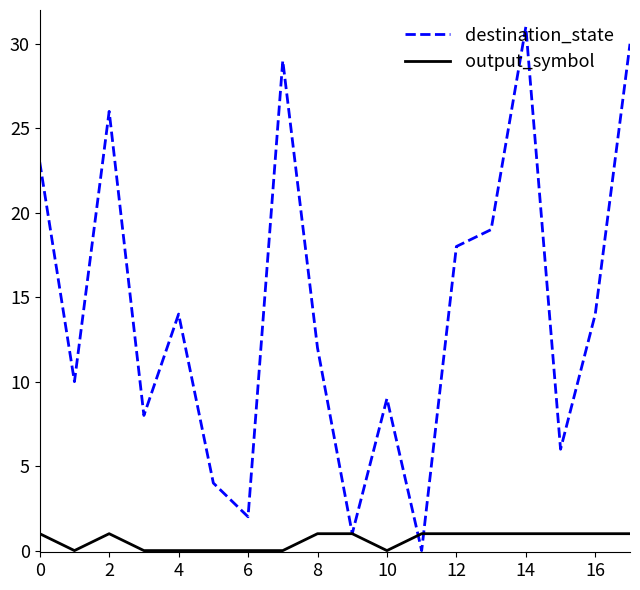

How many distinct data groups are displayed?

2